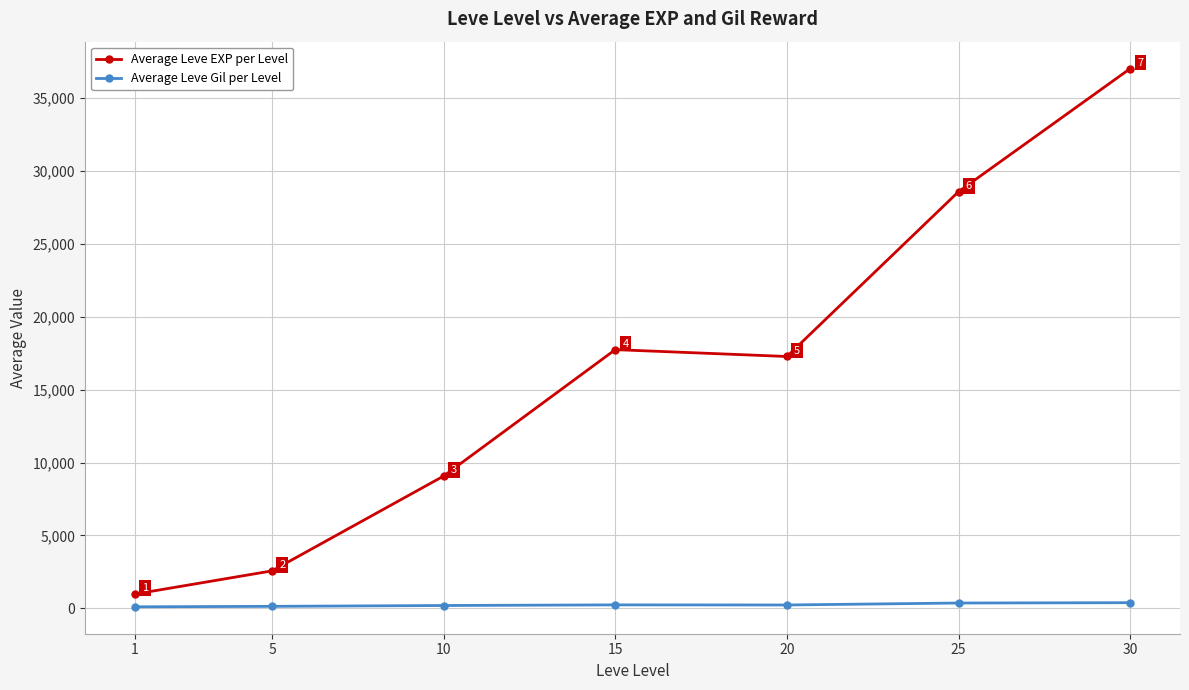

Which category has the lowest value in the Average Leve EXP per Level series?

1